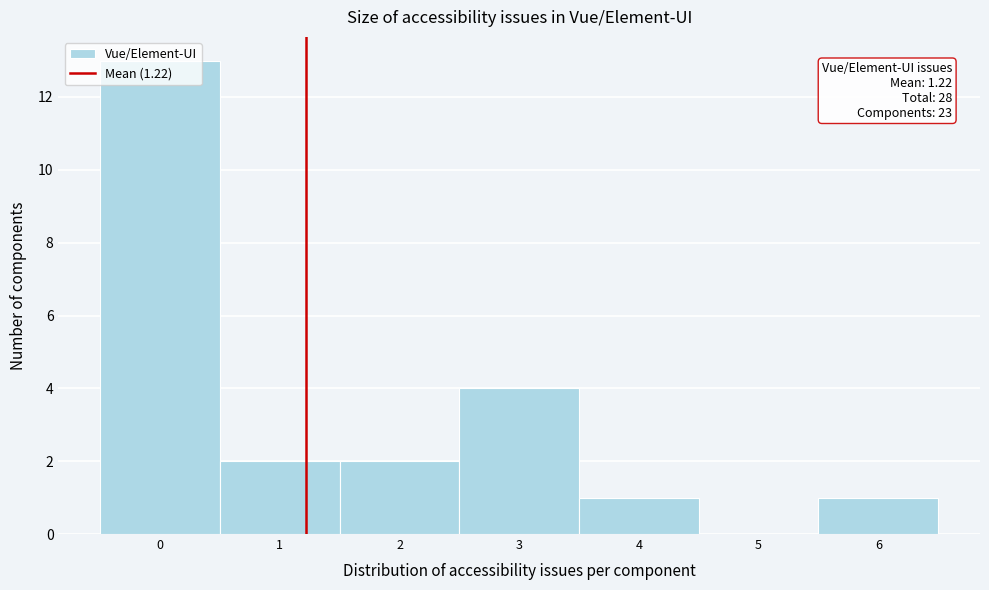

Which range on the x-axis has the tallest bar?

-0.5 to 0.5